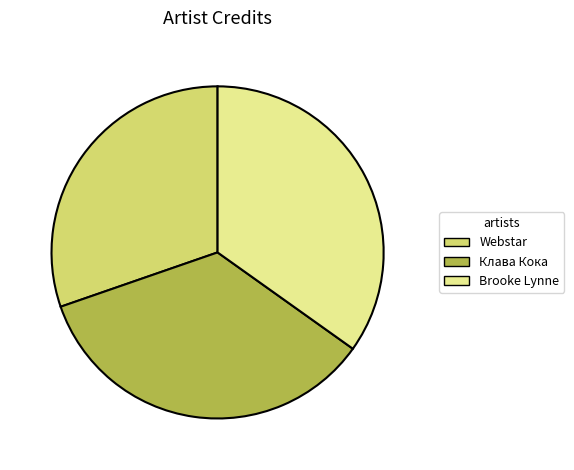

Is there a majority slice in this chart?

No